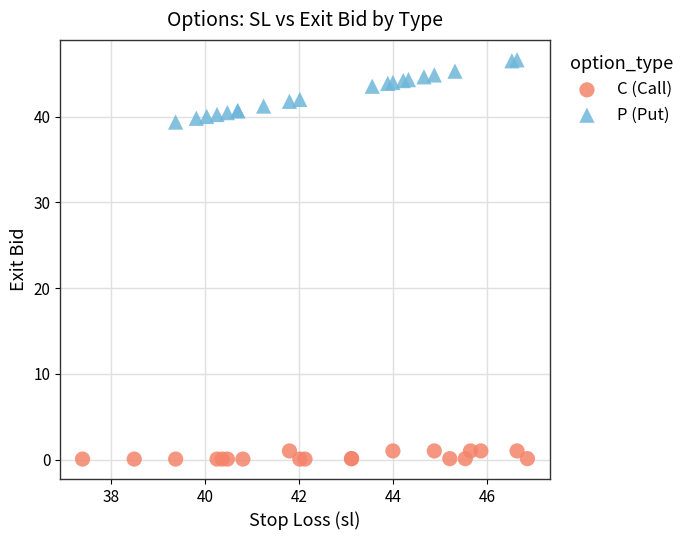

Which series contains the lowest Y value?

C (Call)